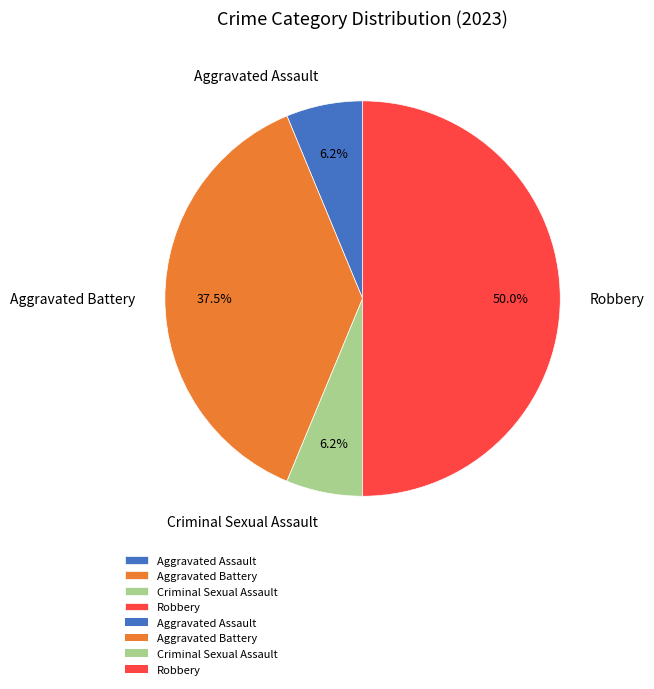

Does Aggravated Battery account for over 50% of the chart?

No